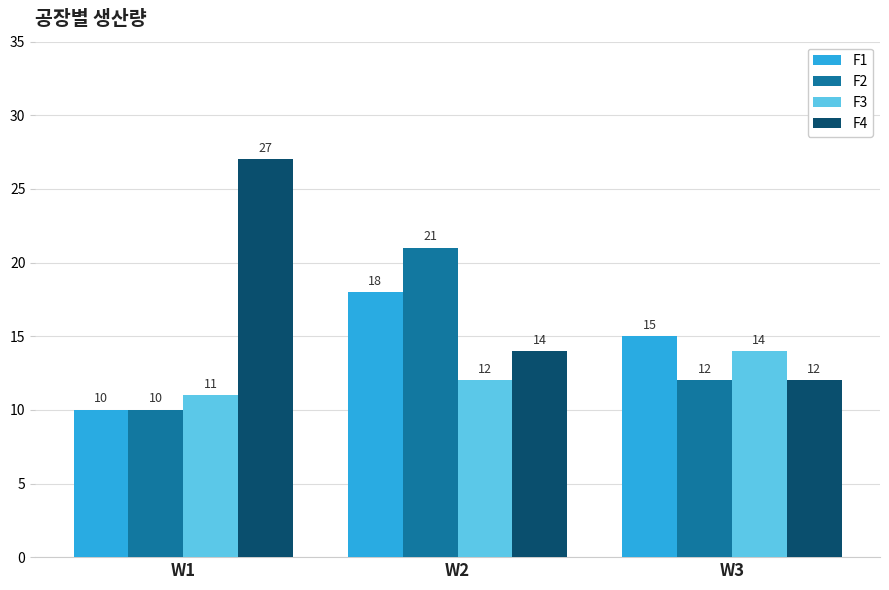

At which category is the sum across all series the highest?

W2